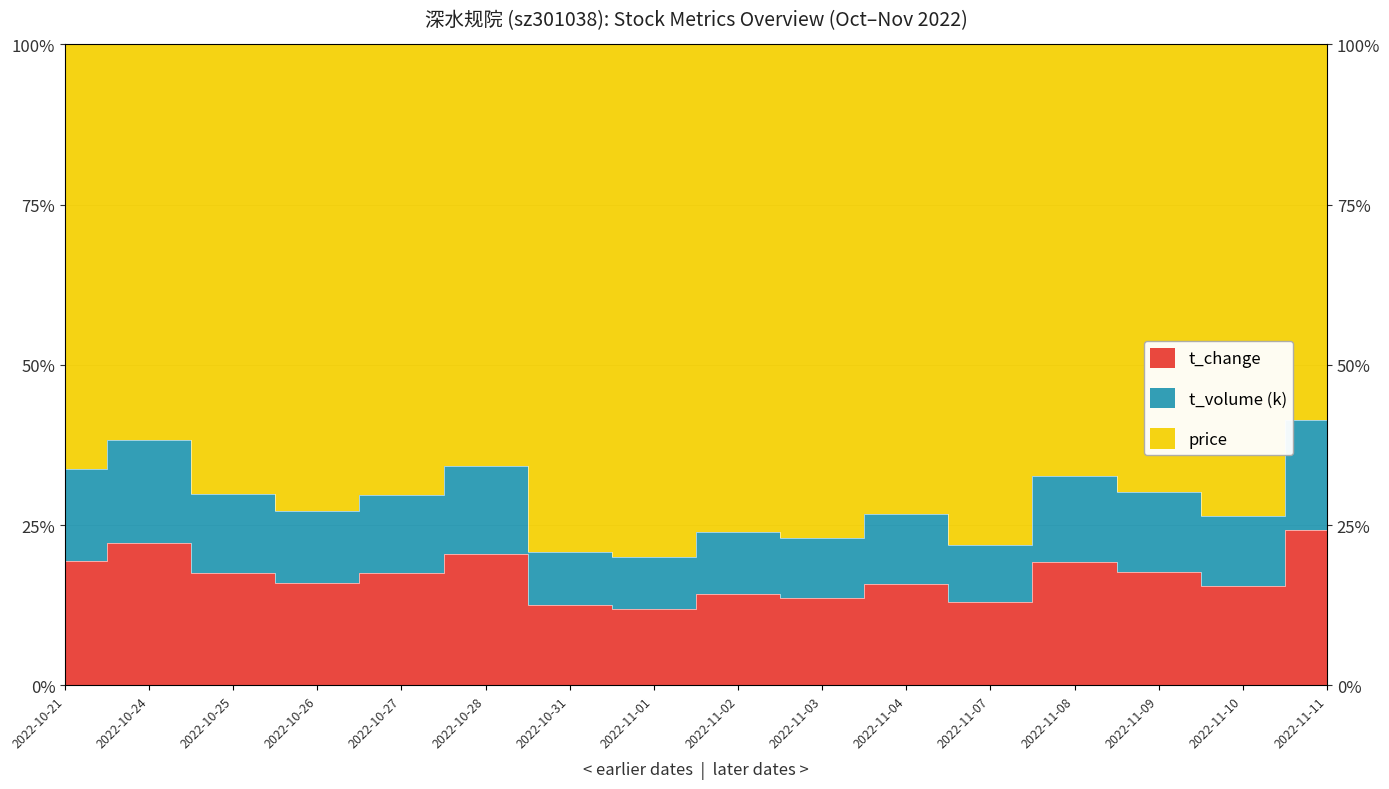

What is the sum of the t_volume values at 2022-10-21 and 2022-11-08?

38.6